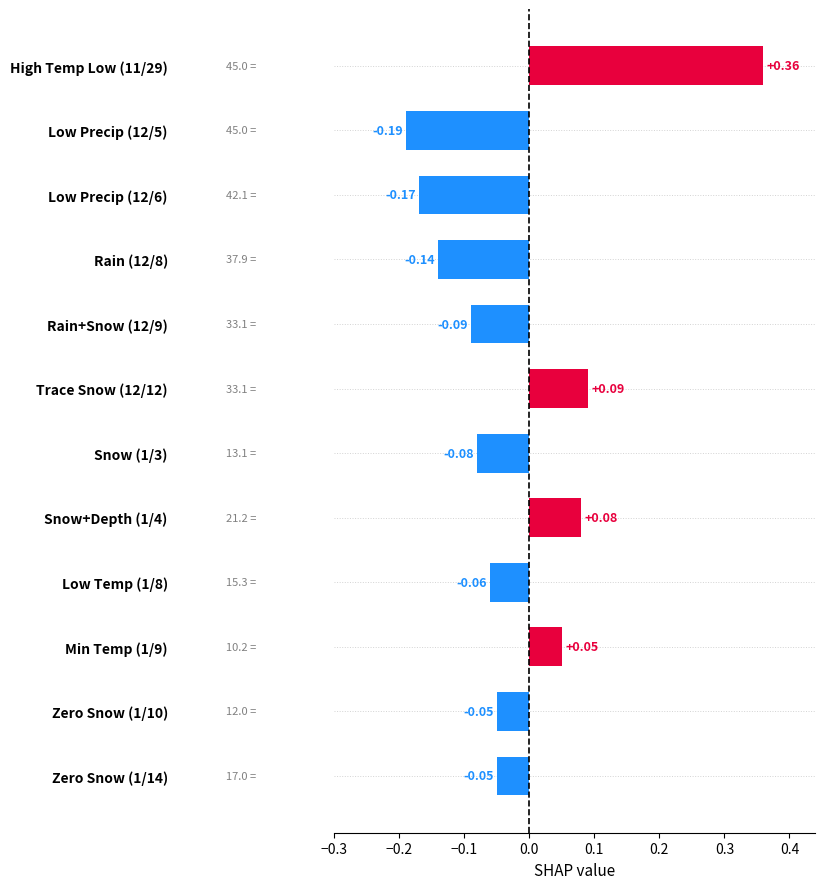

Between Low Precip (12/6) and Min Temp (1/9), which is larger?

Min Temp (1/9)